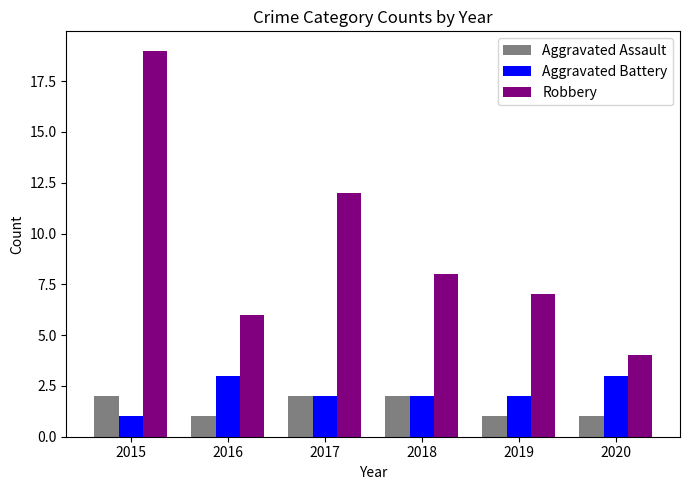

What is the sum of all Aggravated Assault values?

9